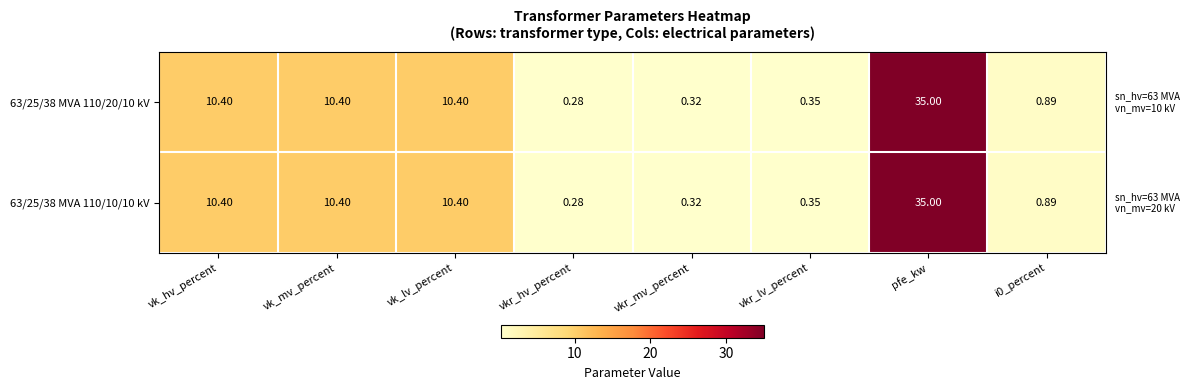

Is the value of 63/25/38 MVA 110/10/10 kV at vkr_hv_percent greater than the value of 63/25/38 MVA 110/20/10 kV at vkr_lv_percent?

No